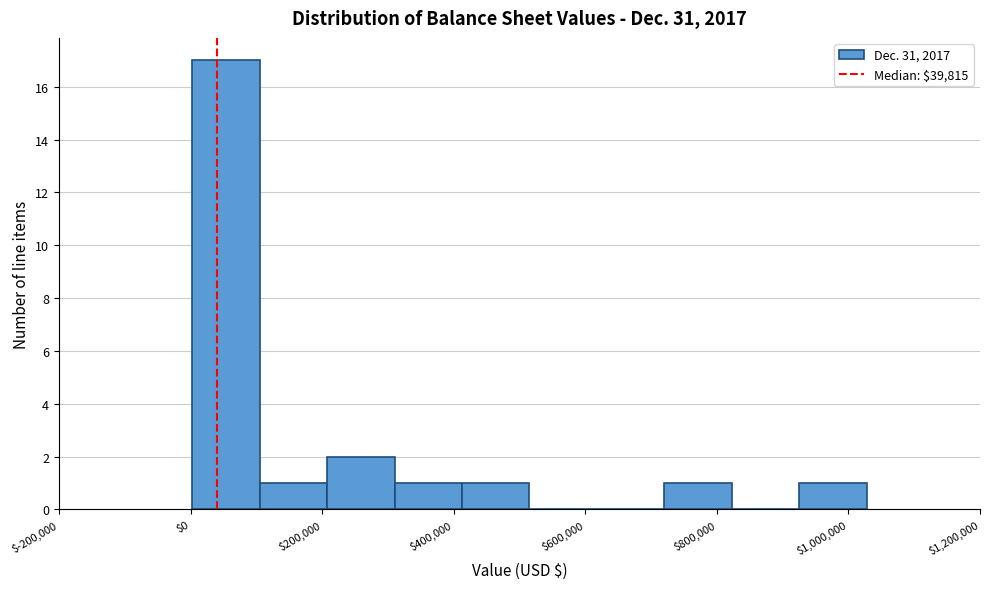

Reading left to right, transcribe this chart: for each bar, give the range it covers on the x-axis and its height. Neither the bar edges nor the heights are printed on the chart, so give them approximately, as read against the axes.

0 to 100000: 17
100000 to 200000: 1
200000 to 320000: 2
320000 to 420000: 1
420000 to 520000: 1
520000 to 620000: 0
620000 to 720000: 0
720000 to 820000: 1
820000 to 920000: 0
920000 to 1020000: 1